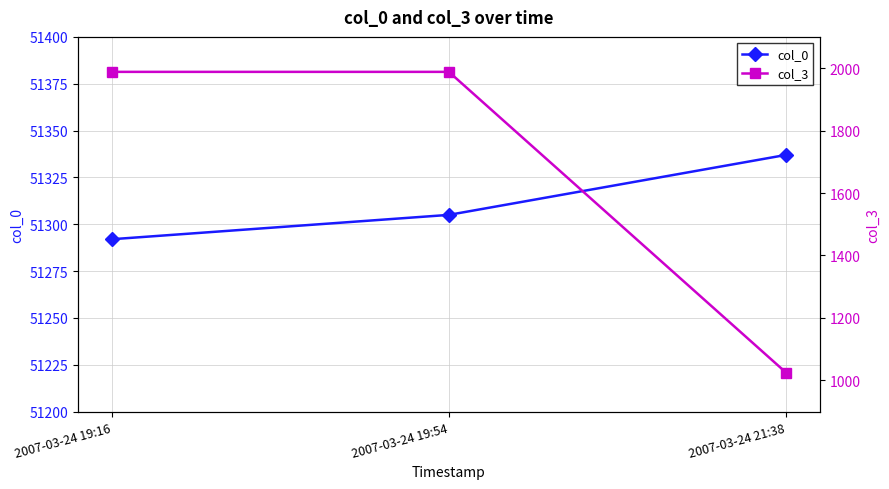

What is the average value of the col_3 series?

1667